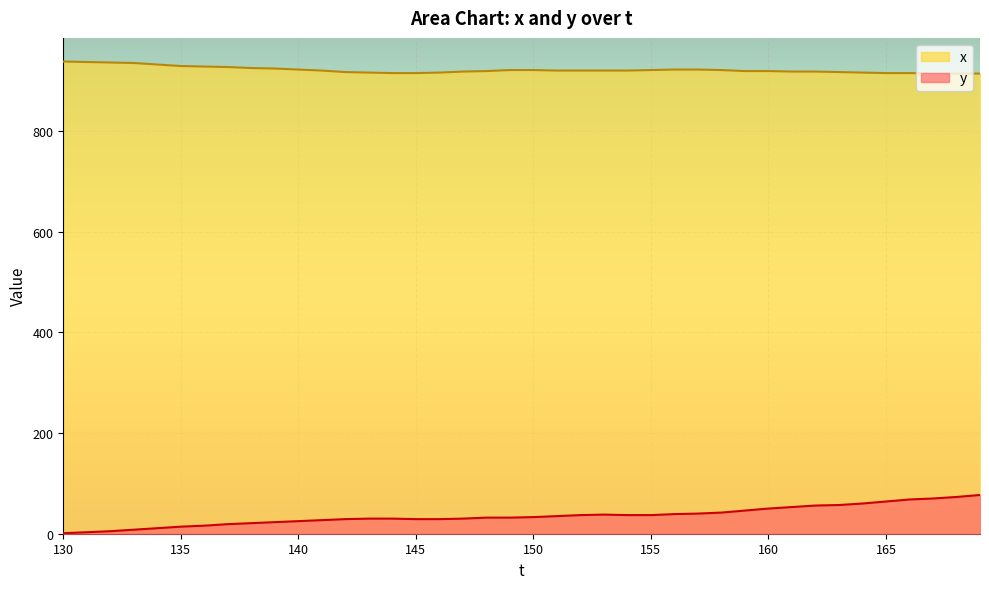

True or false: x and y cross at least once.

False